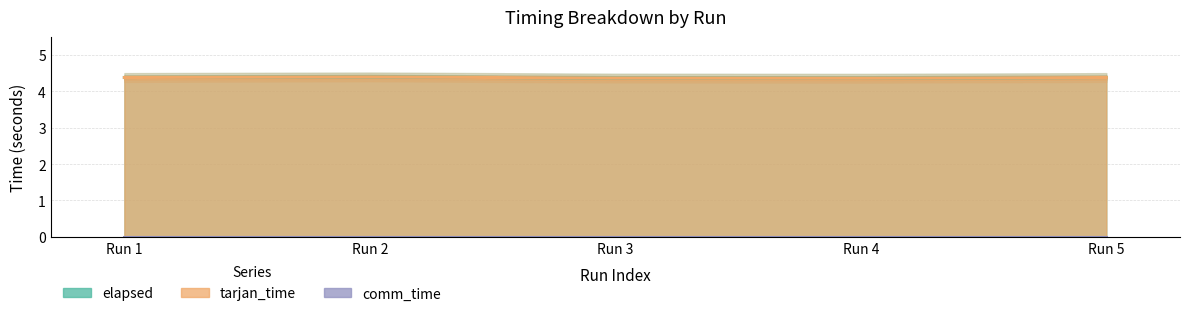

At which category is the sum across all series the highest?

Run 2